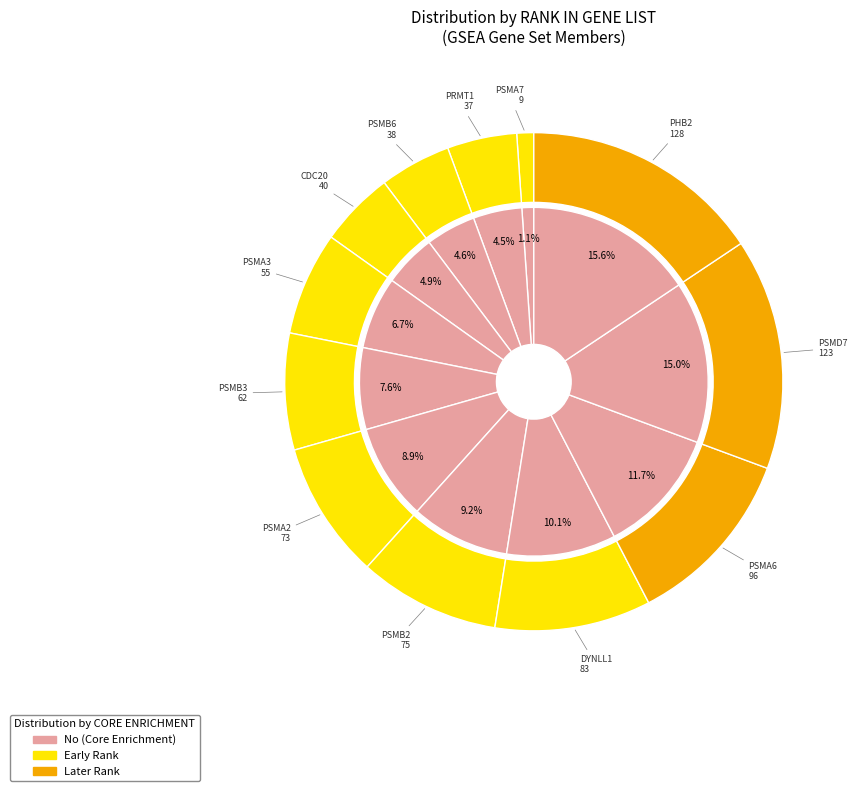

To the nearest percent, what is the difference between the PSMB6 and PSMA6 slice percentages?

7%